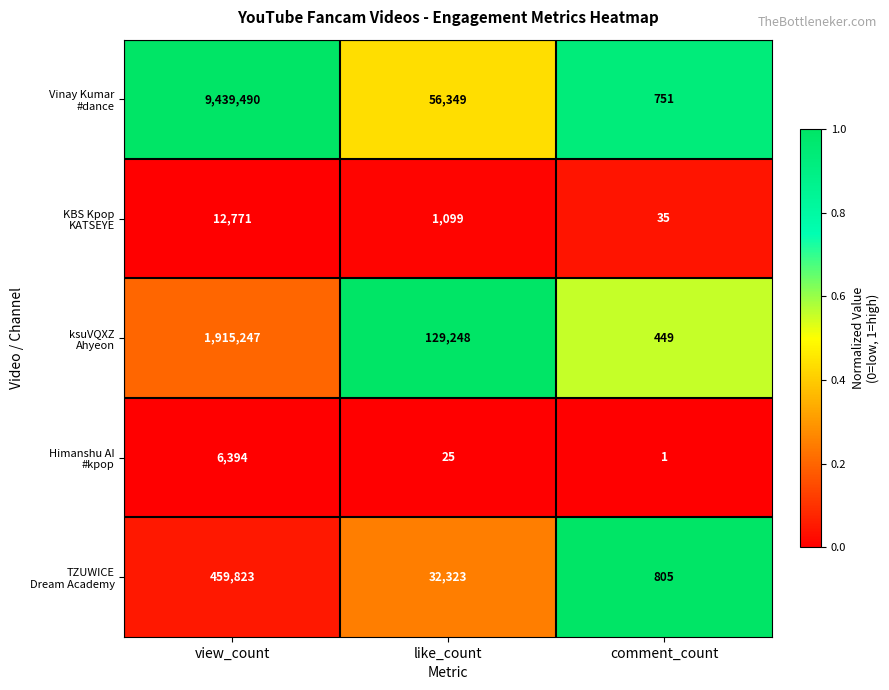

What is the maximum value shown in the chart?

9439490